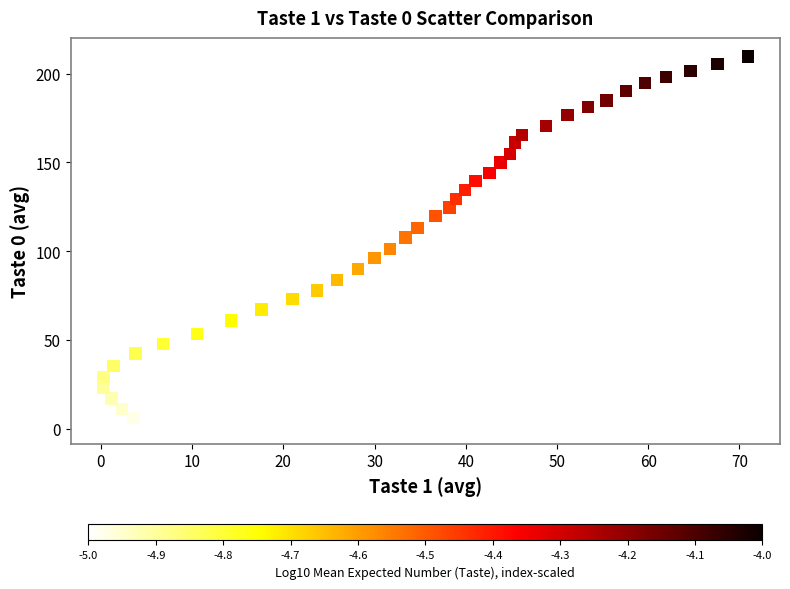

What is the range of Y values (max minus min)?

207.4